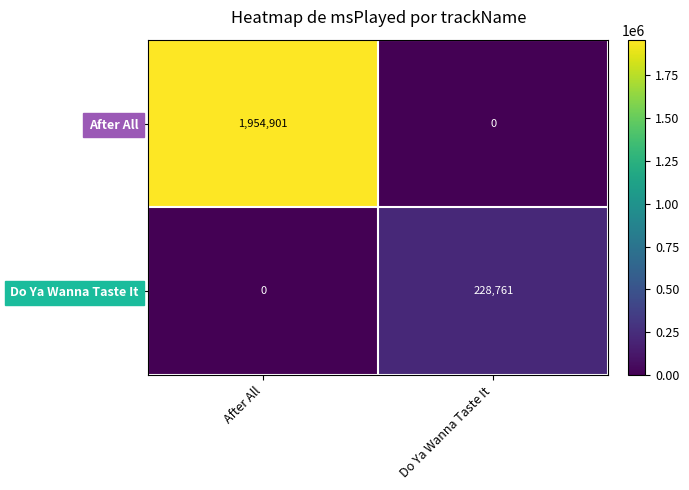

At Do Ya Wanna Taste It, list the series in order from smallest to largest.

After All, Do Ya Wanna Taste It